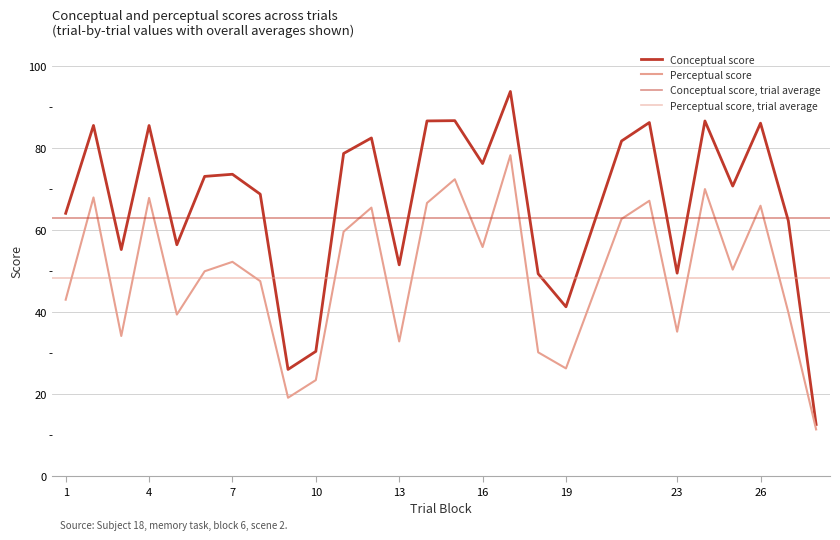

List the series in order of their overall mean, lowest first.

perceptual, conceptual